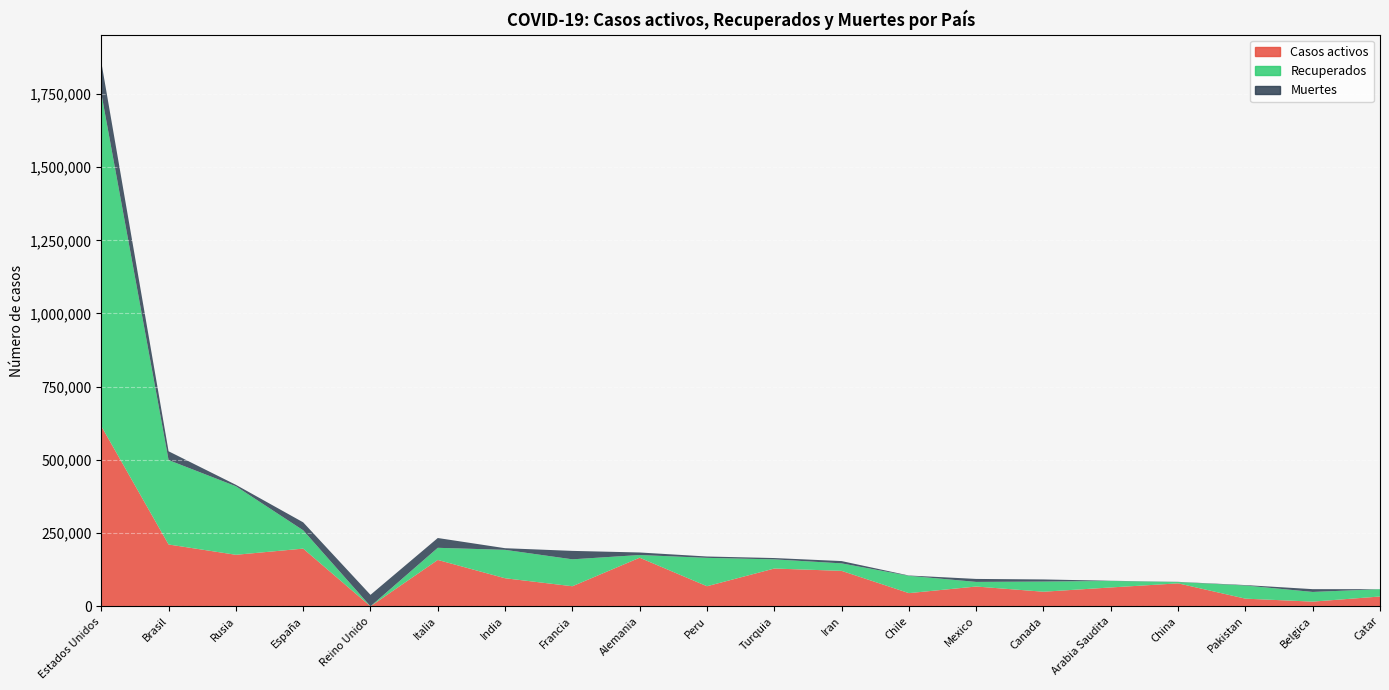

Reading left to right, transcribe all the data shown in this chart.

Casos activos: 615416	211080	175877	196958	0	158355	95754	68440	165900	68507	128947	121004	44946	67491	49726	64306	78315	26083	15919	33437
Recuperados: 1136982	288279	234146	62633	0	41367	97008	91947	9247	96898	31259	25563	59100	15777	34653	22311	4634	44834	33112	24956
Muertes: 106925	30046	4855	27127	39045	33475	5608	28833	8618	4634	4563	7878	1113	10167	7326	525	525	1543	9486	40